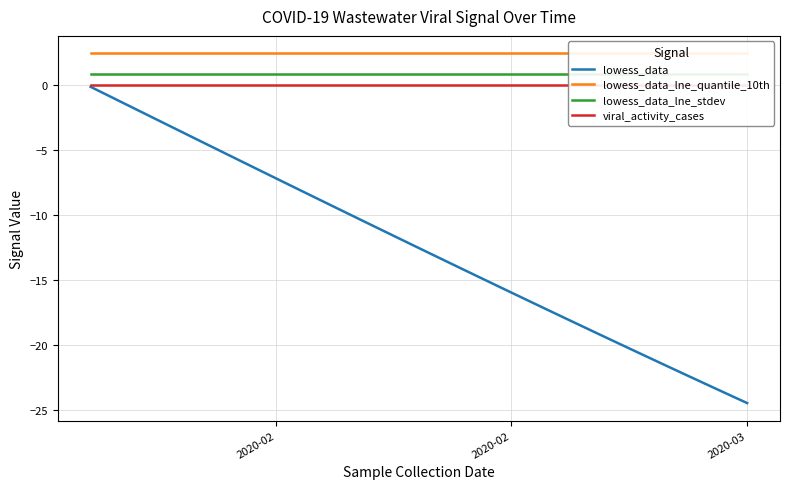

Which label corresponds to the largest value in the chart?

2020-02